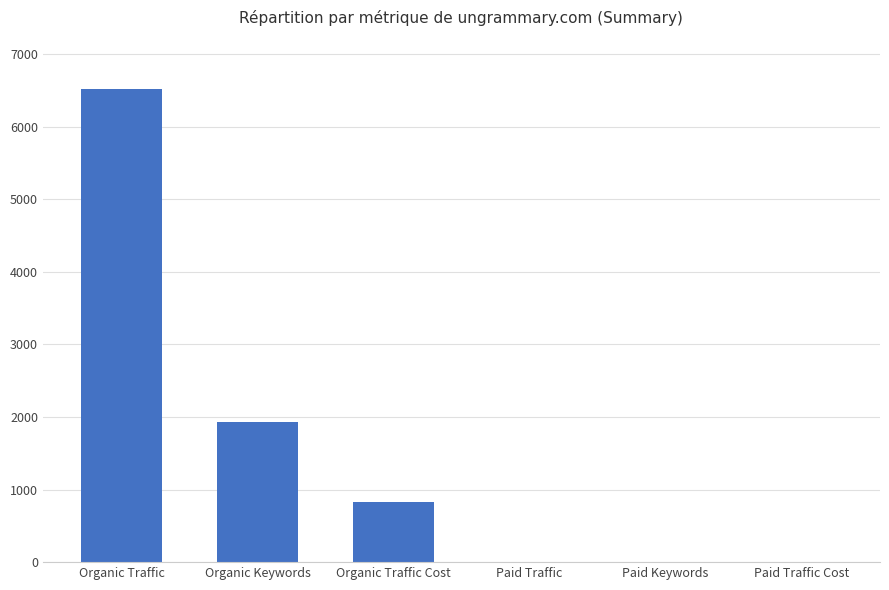

Where does the data first go above 826?

Organic Traffic